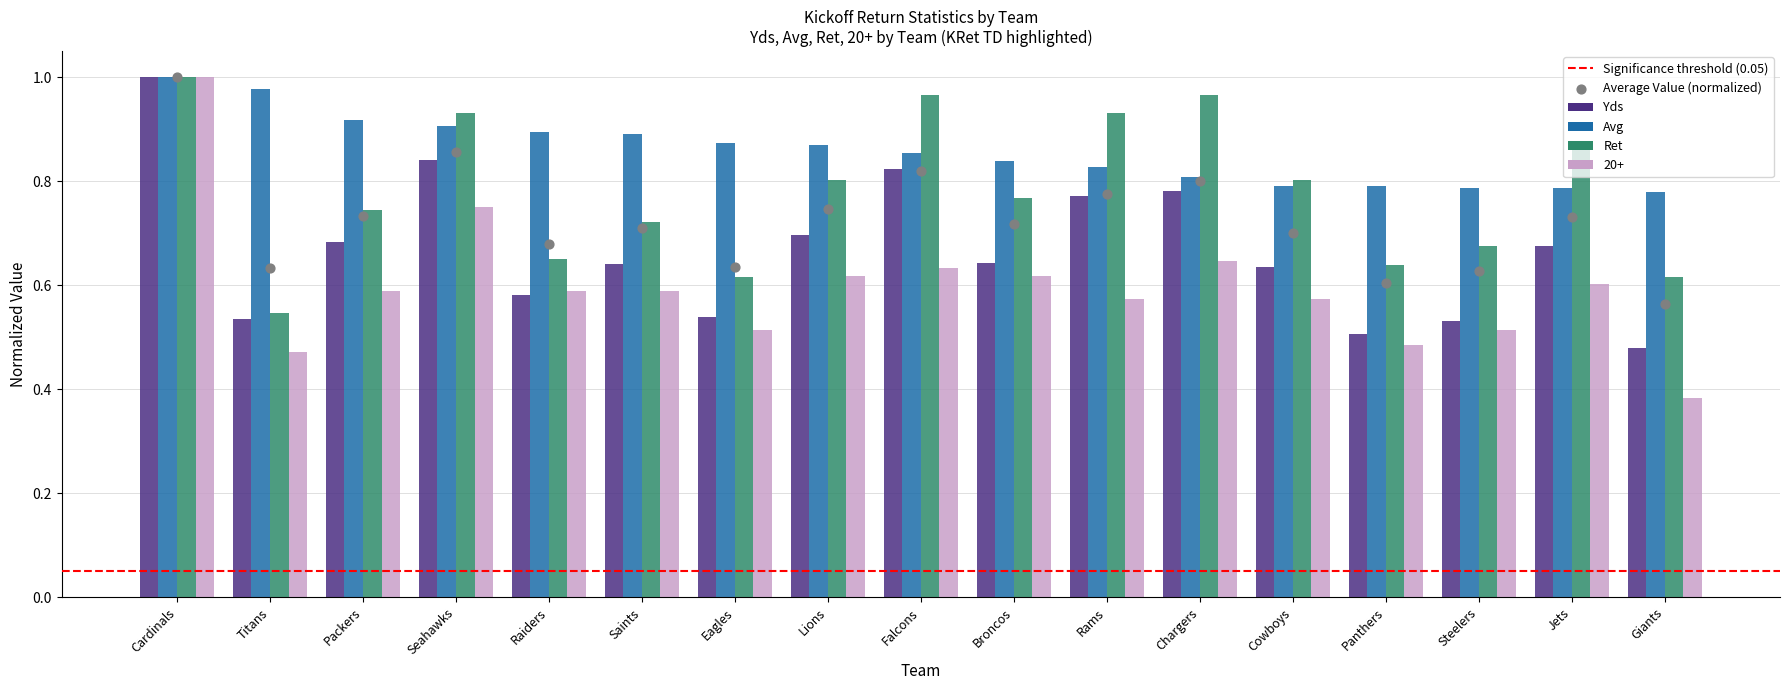

Which series contains the lowest Y value?

20+